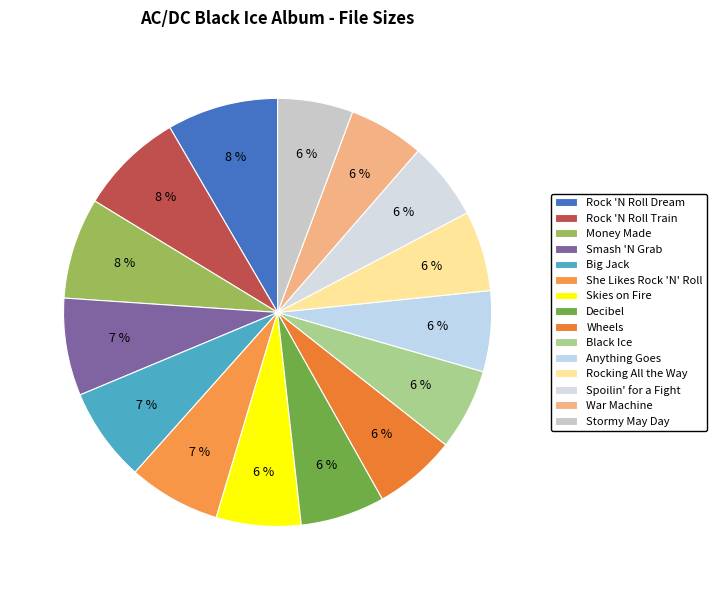

Count the number of slices in the pie.

15